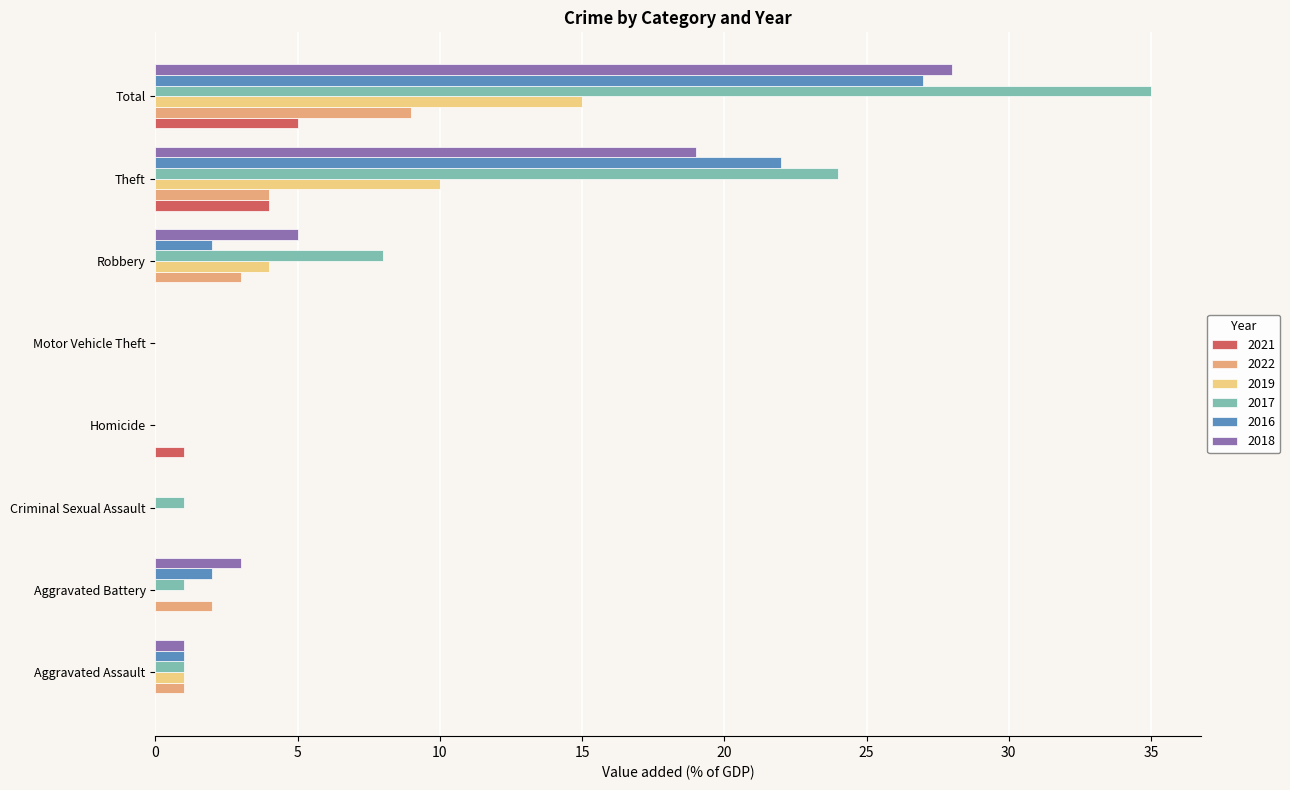

What is the difference between the 2021 values at Motor Vehicle Theft and Total?

5